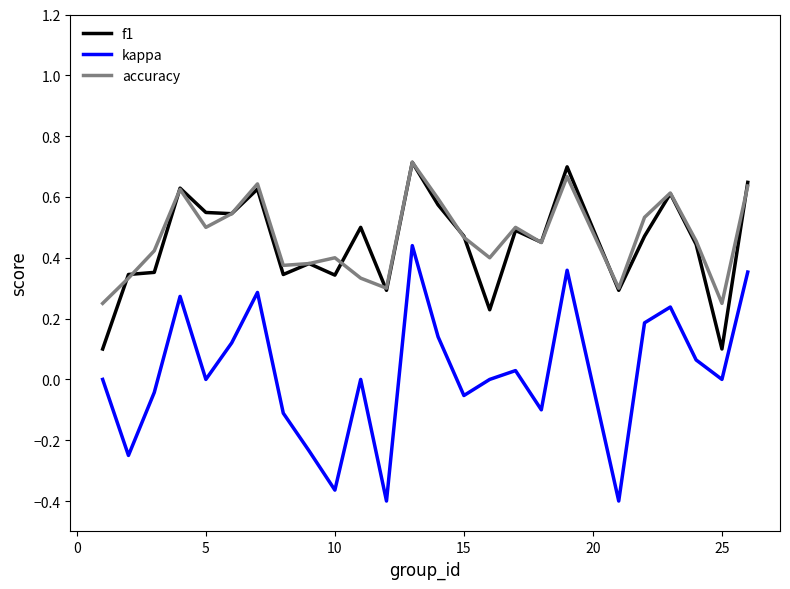

Which series has the largest total across all categories?

accuracy